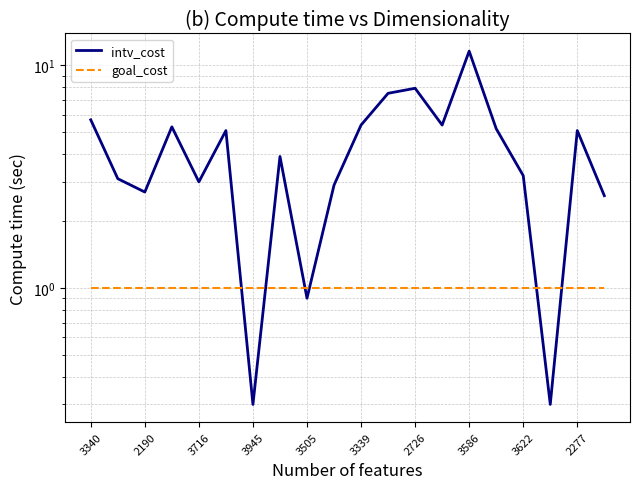

Which series ends up on top after the final intersection of intv_cost and goal_cost?

intv_cost